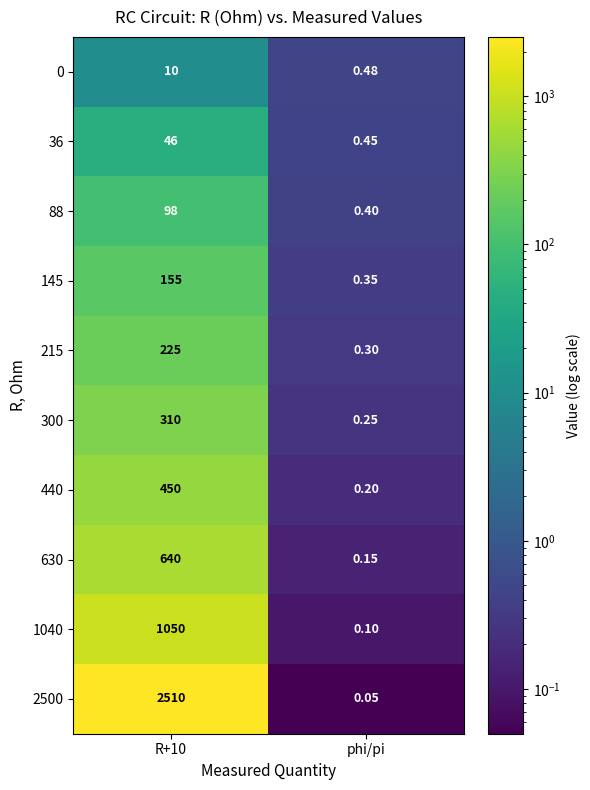

At which category does the chart reach its minimum across all series?

phi/pi